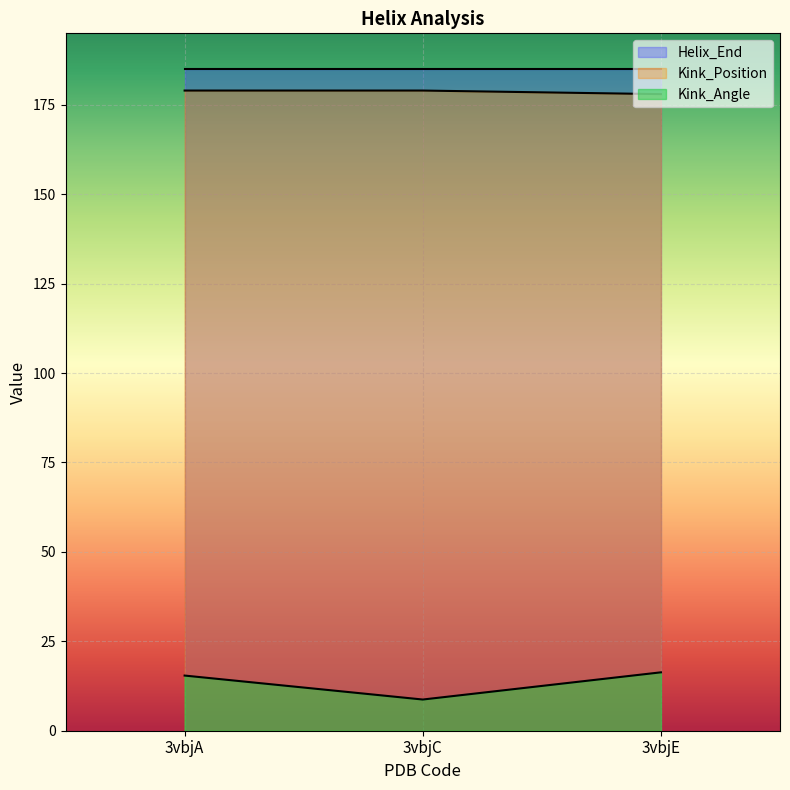

What is the total value across all series at 3vbjE?

379.3